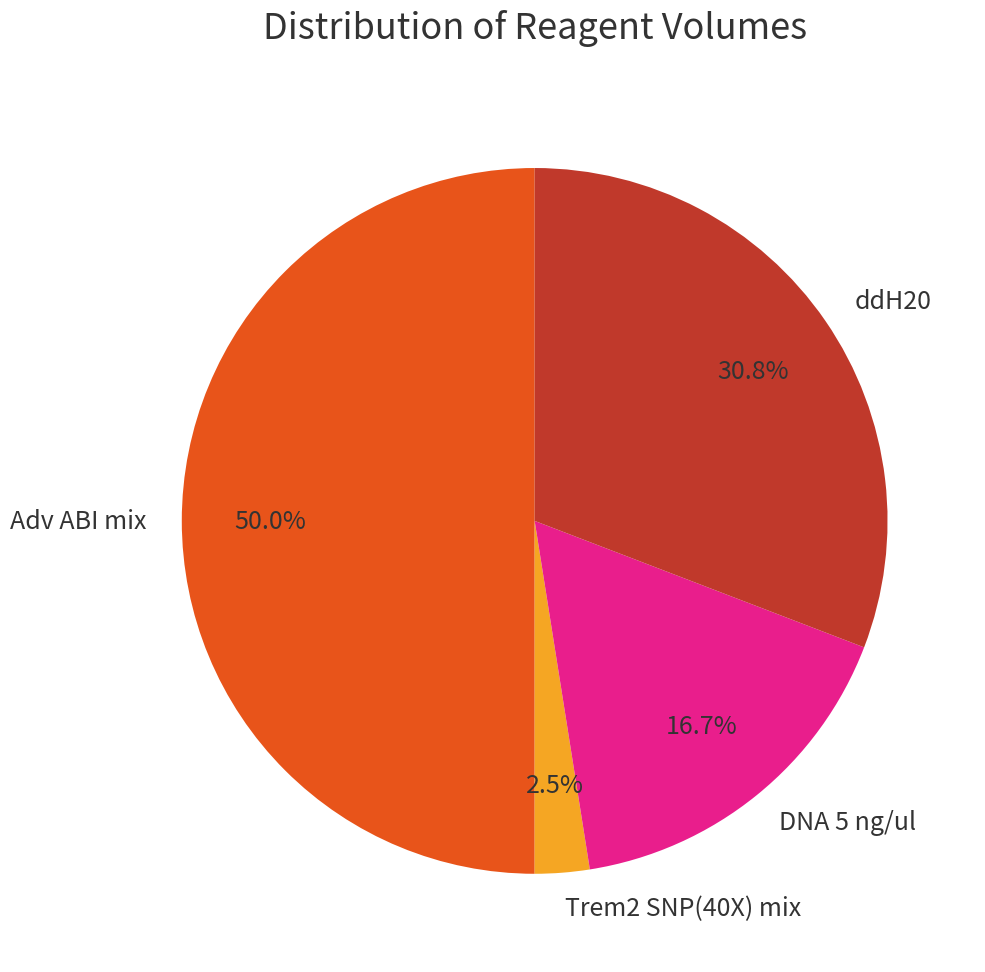

How many slices are in this pie chart?

4